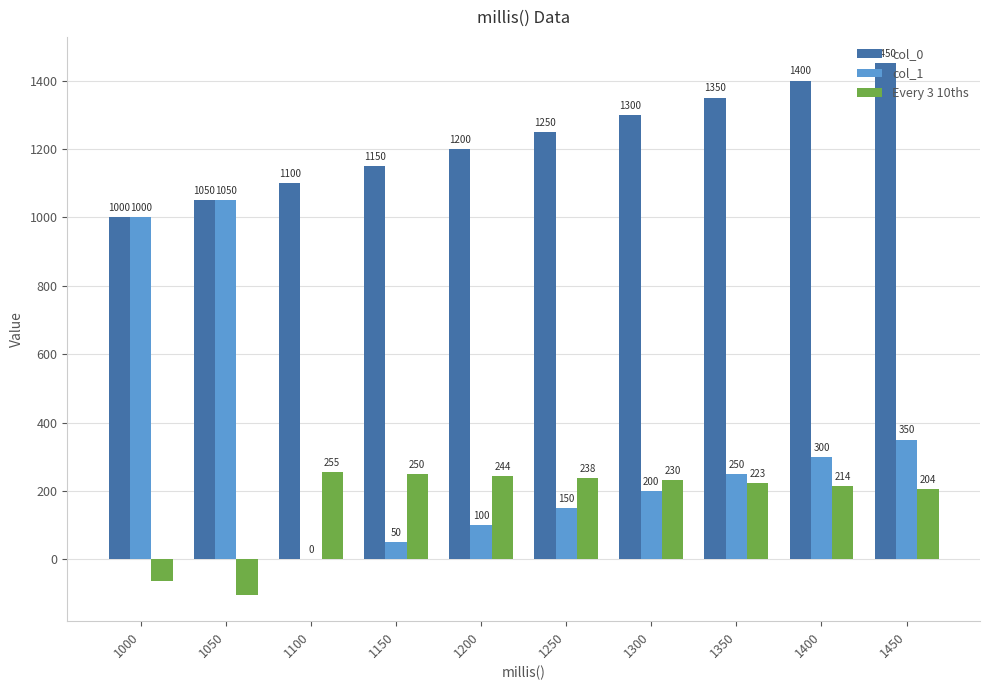

What is the sum of the col_0 values at 1300 and 1400?

2700.0